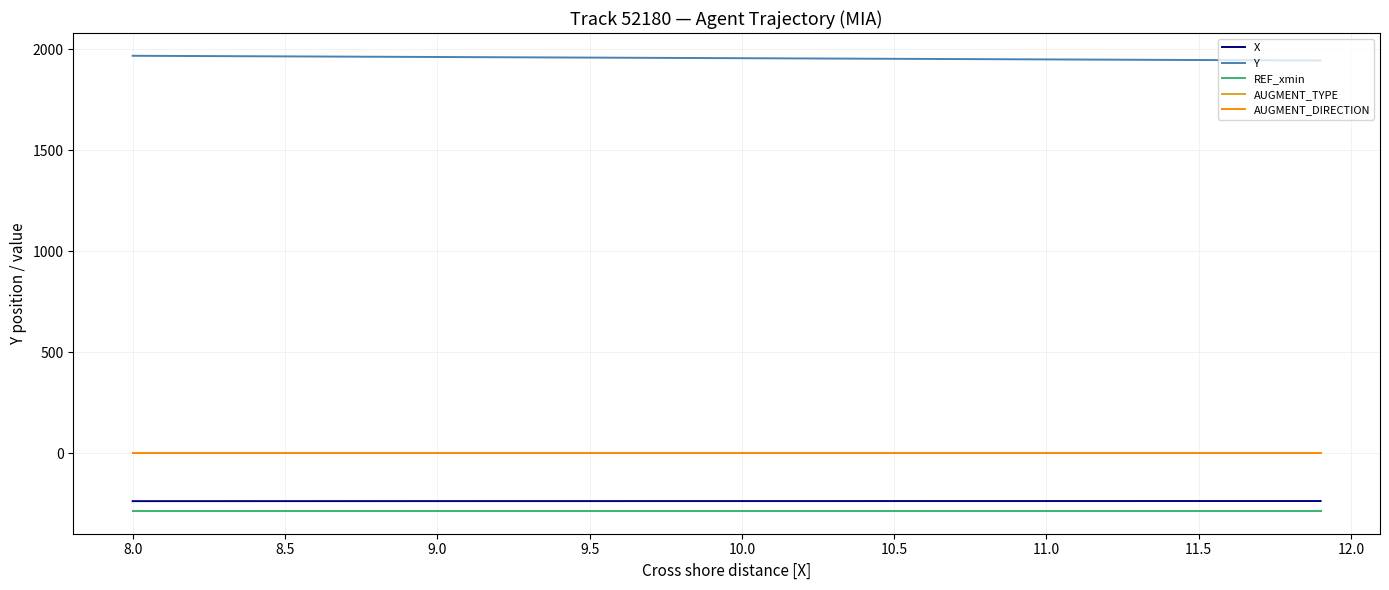

What is the maximum value shown in the chart?

1968.1